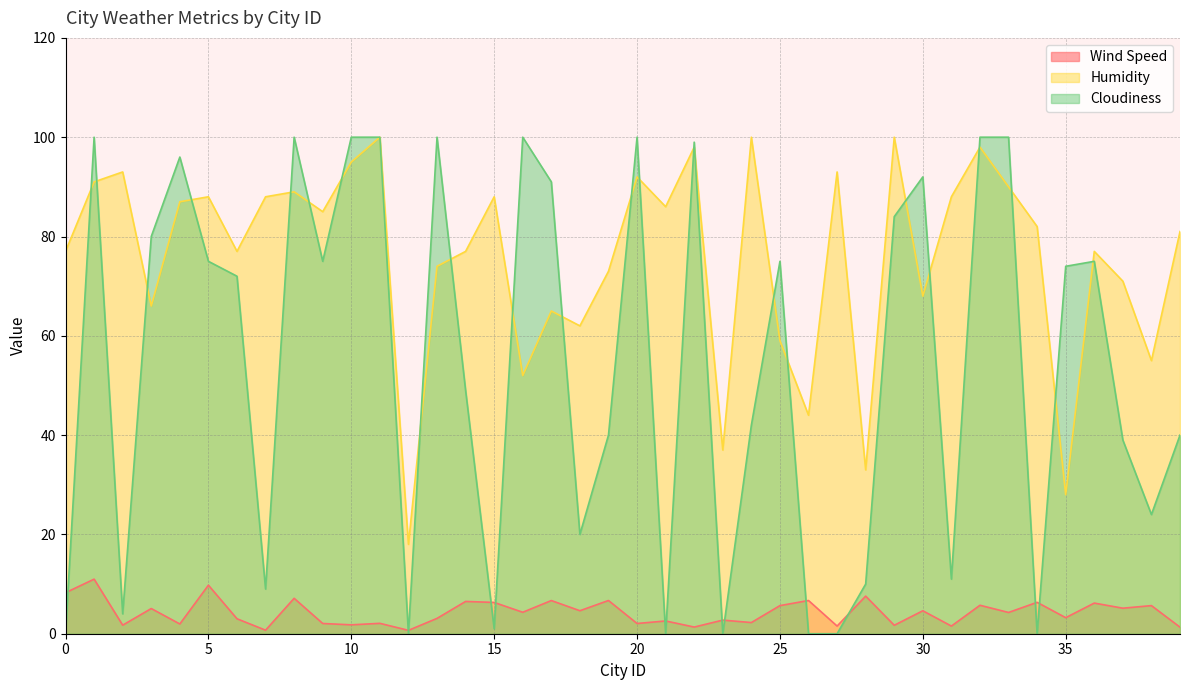

How many interior local valleys does the Humidity series have?

13